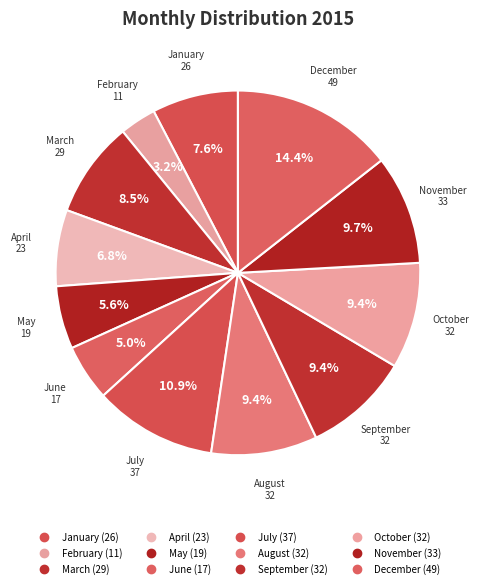

The June slice represents 5% of the pie. True or false?

True